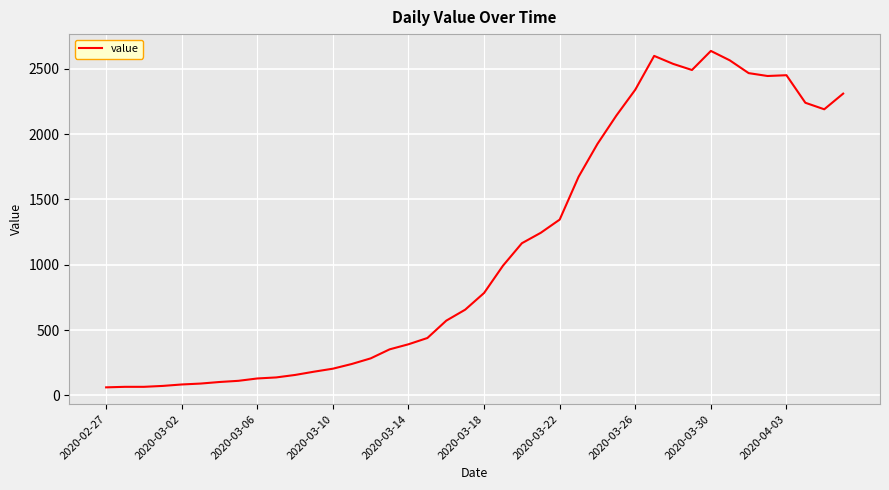

What is the greatest value displayed?

2638